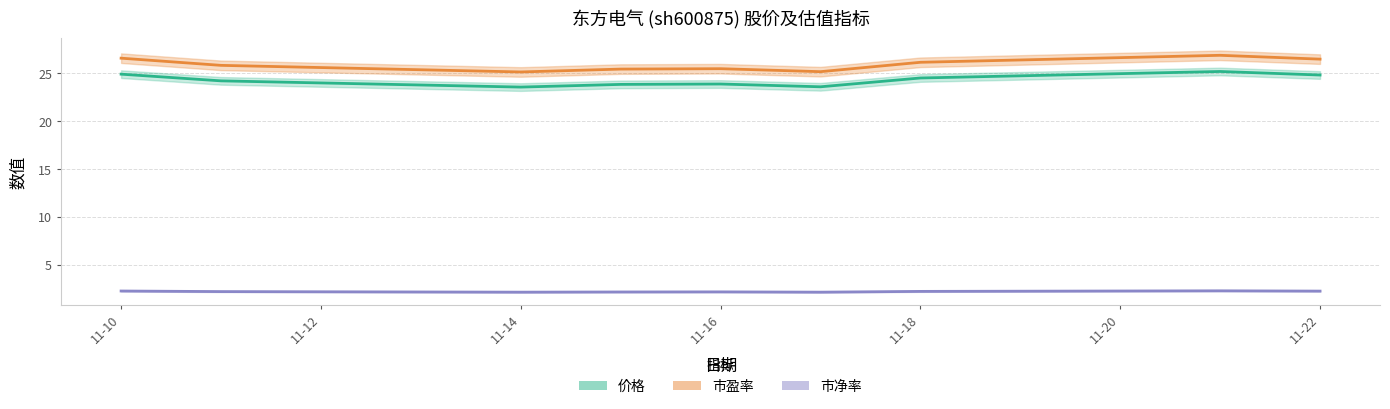

In 市净率, how many points are lower than both neighbors (excluding endpoints)?

2